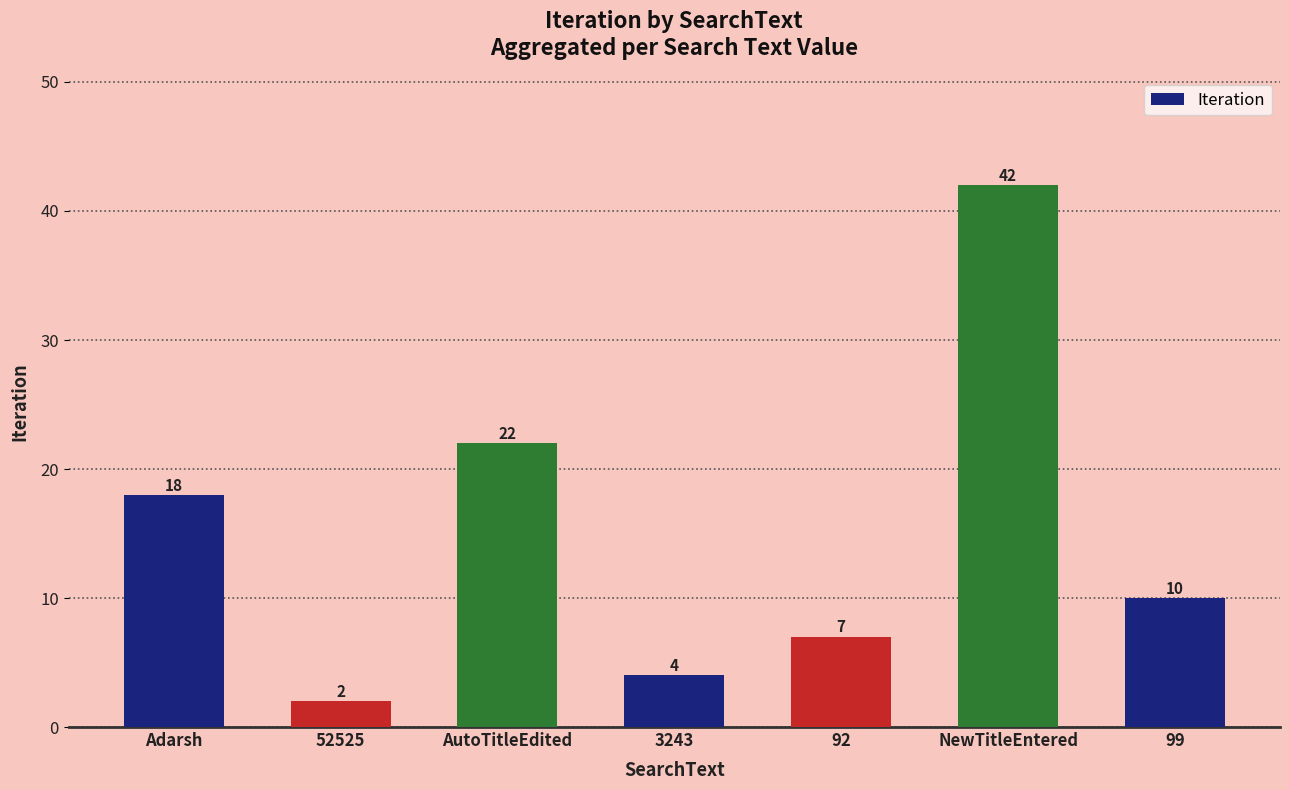

What is the label of the 2nd bar from the left?

52525